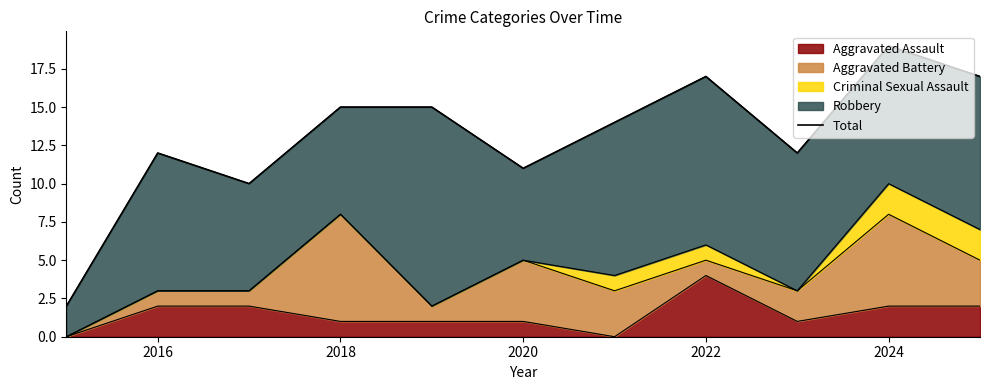

How many lines are shown in the chart?

1